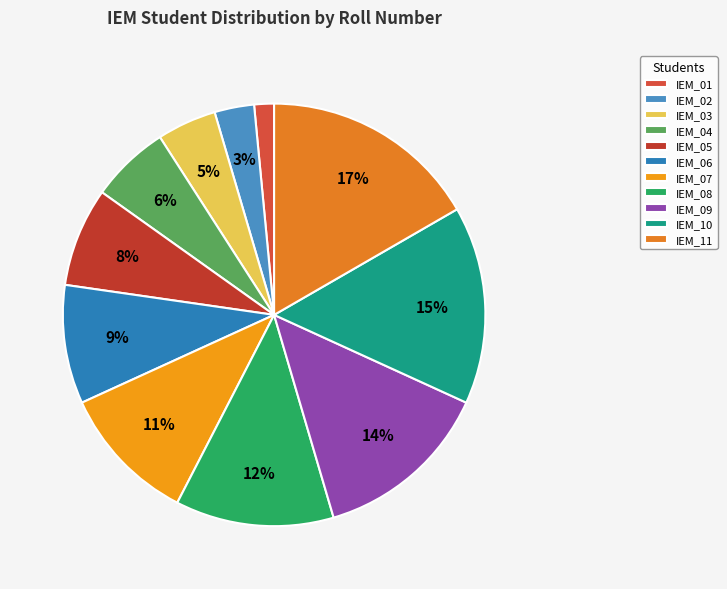

How many segments does this pie chart have?

11